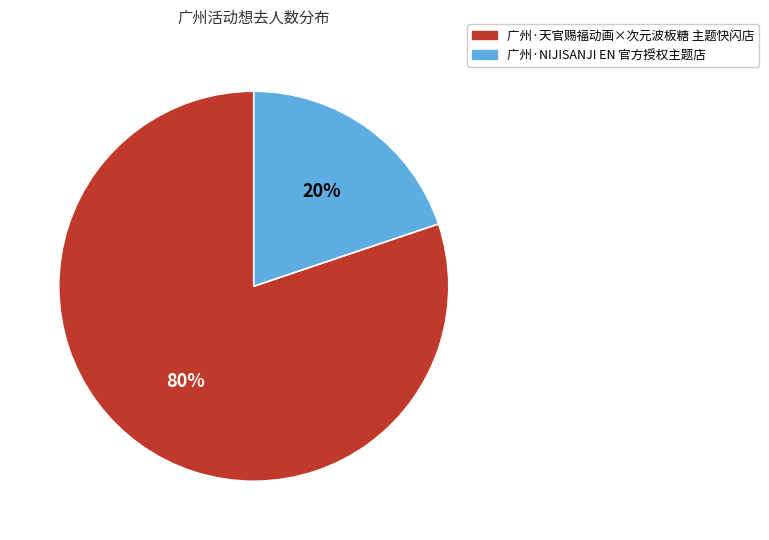

Which slice represents more than half of the pie?

广州·天官赐福动画×次元波板糖 主题快闪店